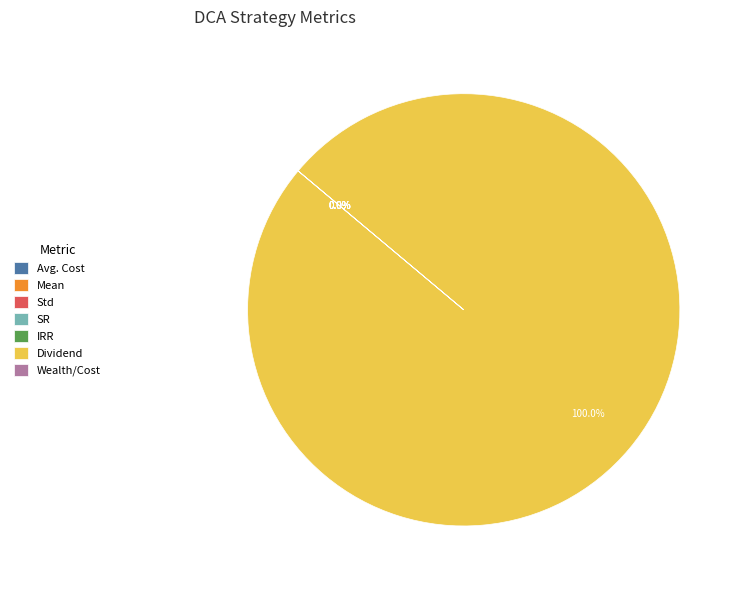

Between Dividend and Avg. Cost, which is larger?

Dividend